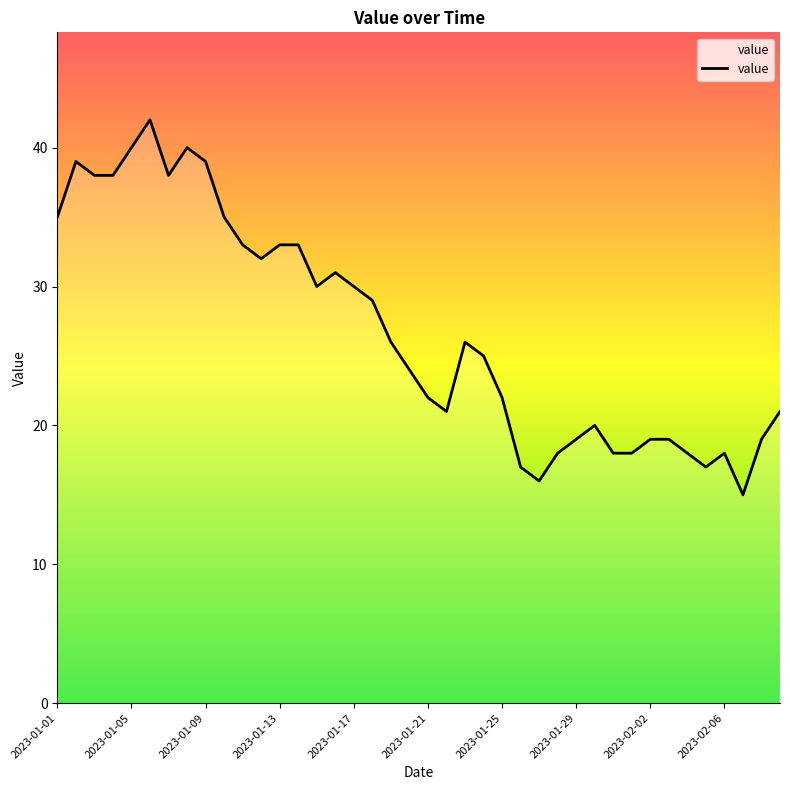

Reading right to left, list all the values displayed in this chart.

21	19	15	18	17	18	19	19	18	18	20	19	18	16	17	22	25	26	21	22	24	26	29	30	31	30	33	33	32	33	35	39	40	38	42	40	38	38	39	35